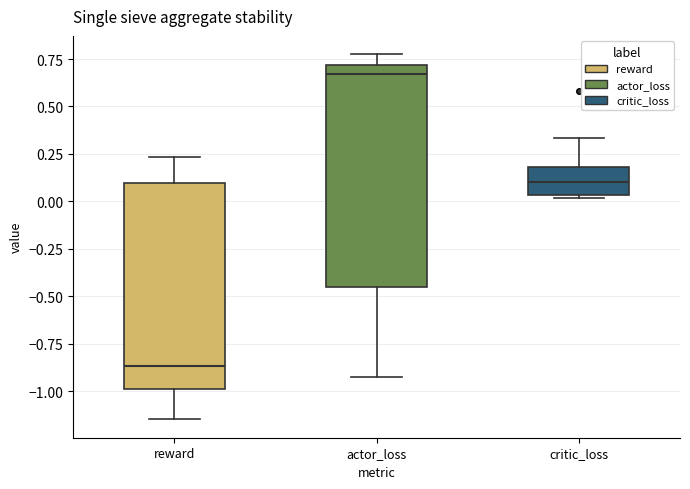

Reading left to right, read every box against the y-axis: the position of its median line, the range the box covers, and the ends of its whiskers. The values are not printed on the chart, so give them approximately, as read against the axis.

reward: median -0.85, box -1.00 to 0.10, whiskers -1.15 to 0.25
actor_loss: median 0.65, box -0.45 to 0.70, whiskers -0.95 to 0.80
critic_loss: median 0.10, box 0.05 to 0.20, whiskers 0.00 to 0.35